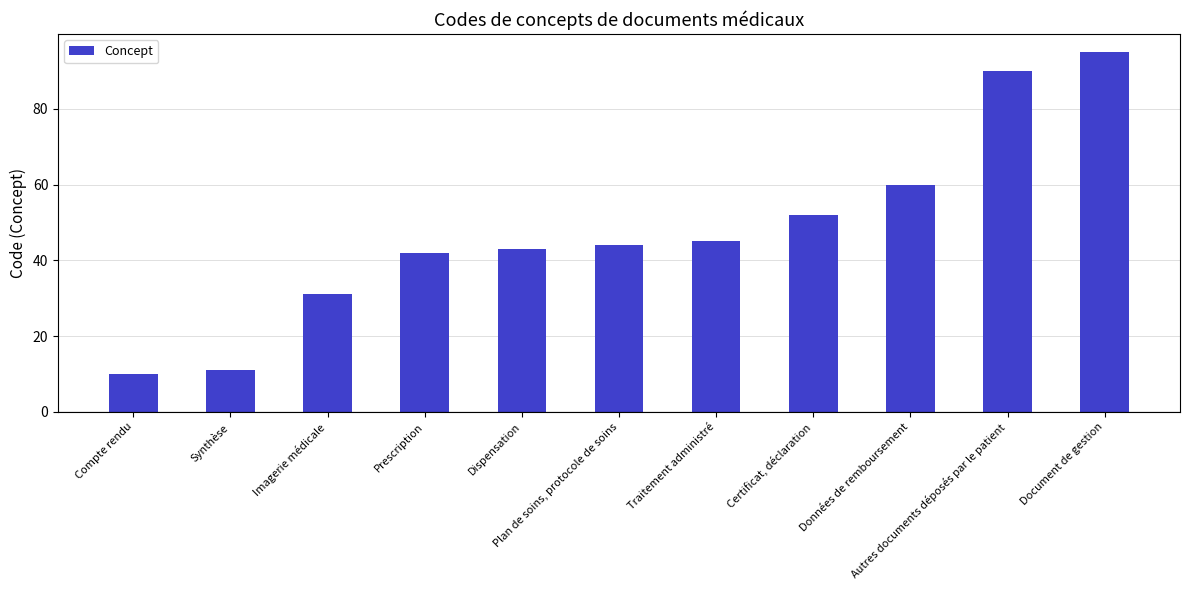

List the labels in order of value, smallest first.

Compte rendu, Synthèse, Imagerie médicale, Prescription, Dispensation, Plan de soins, protocole de soins, Traitement administré, Certificat, déclaration, Données de remboursement, Autres documents déposés par le patient, Document de gestion